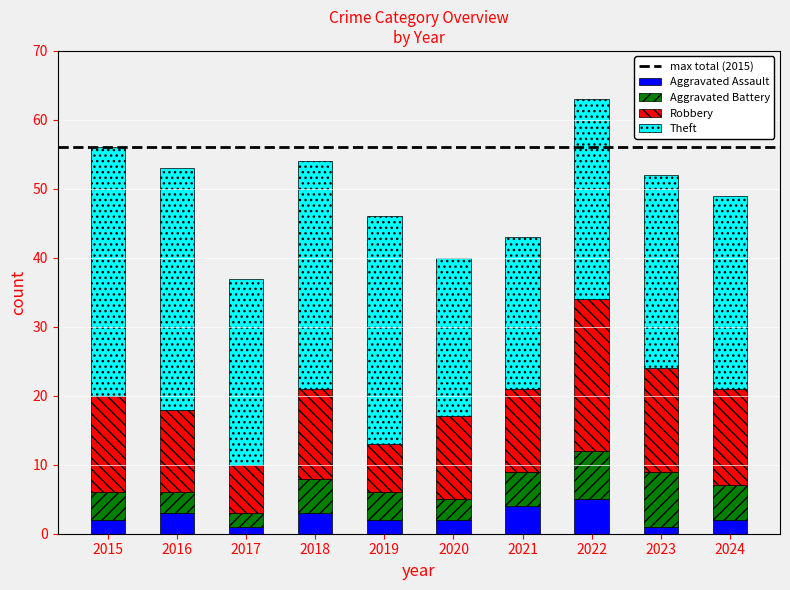

Are the bars grouped side by side (vs. stacked)?

No